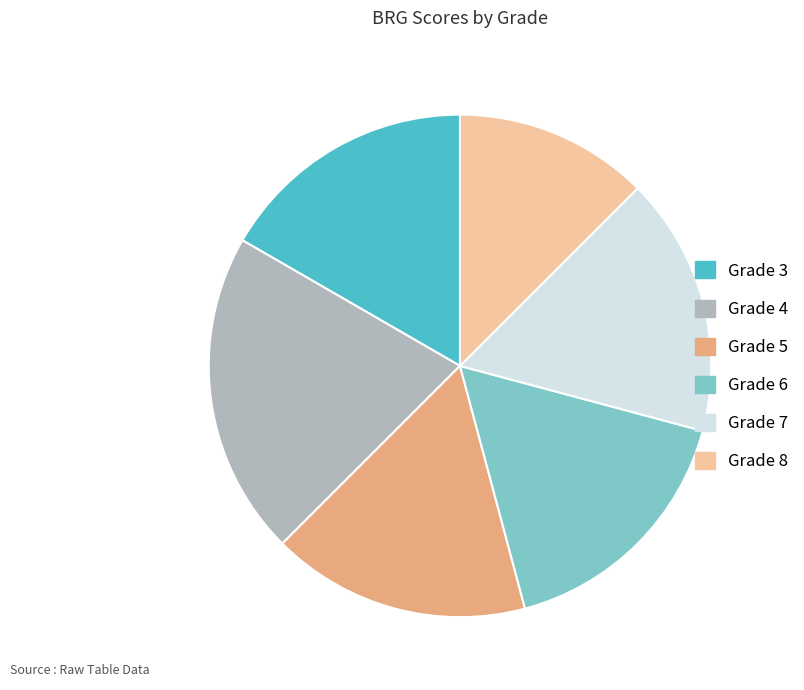

Count the number of slices in the pie.

6